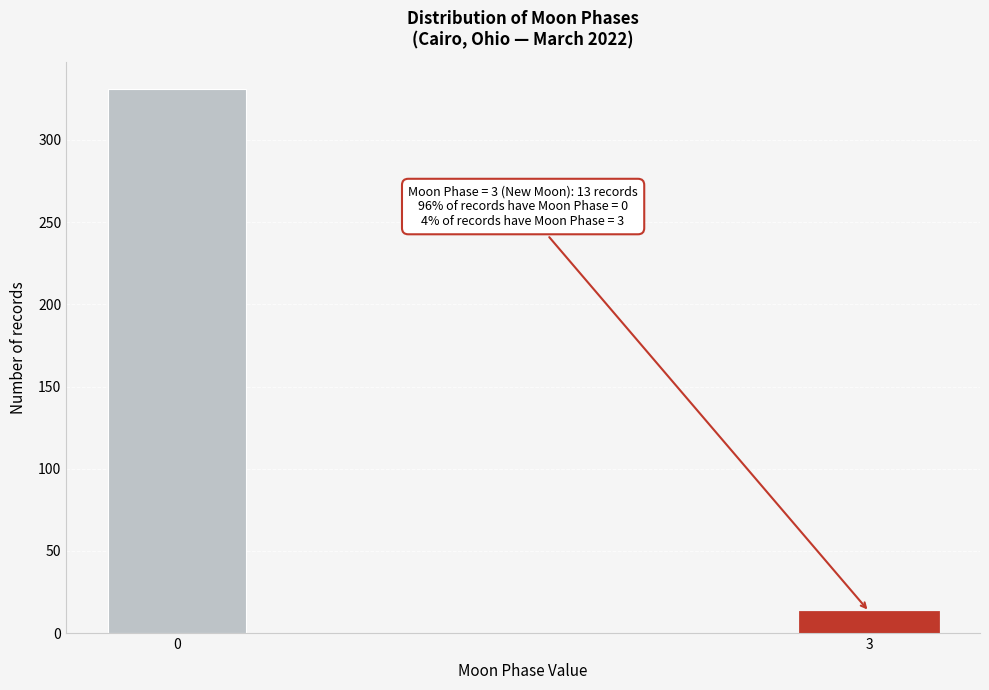

Reading left to right, transcribe all the data shown in this chart.

0=331	3=13